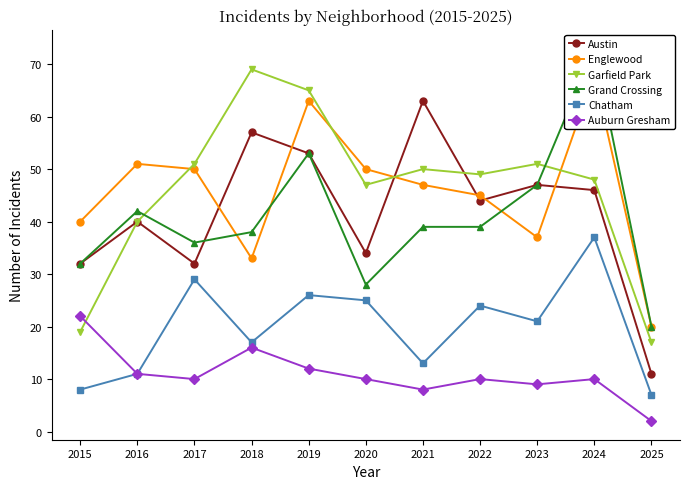

Where does the Garfield Park series first go above 49?

2017